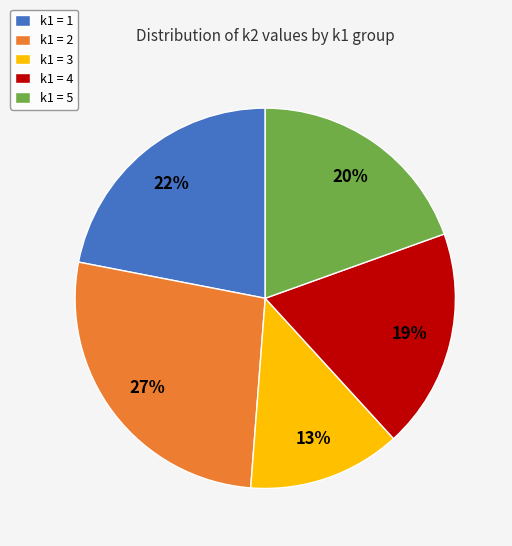

Rank the categories by value from highest to lowest.

k1 = 2, k1 = 1, k1 = 5, k1 = 4, k1 = 3